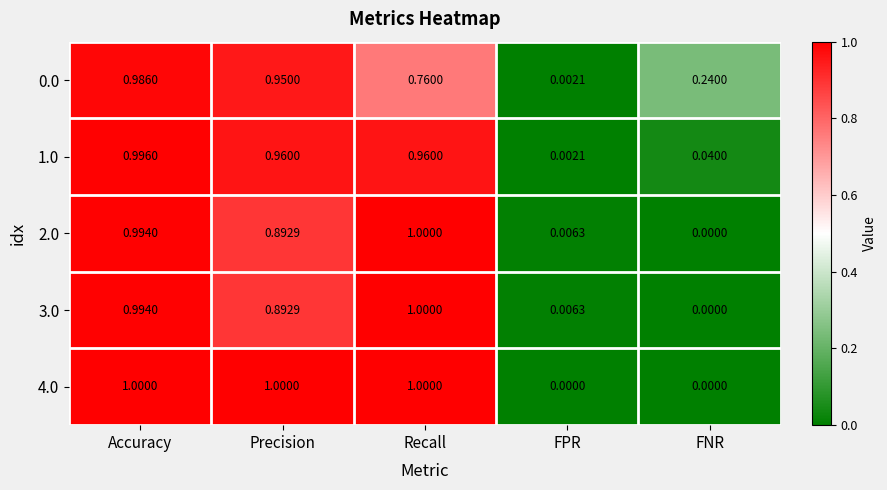

At which category is the sum across all series the highest?

Accuracy